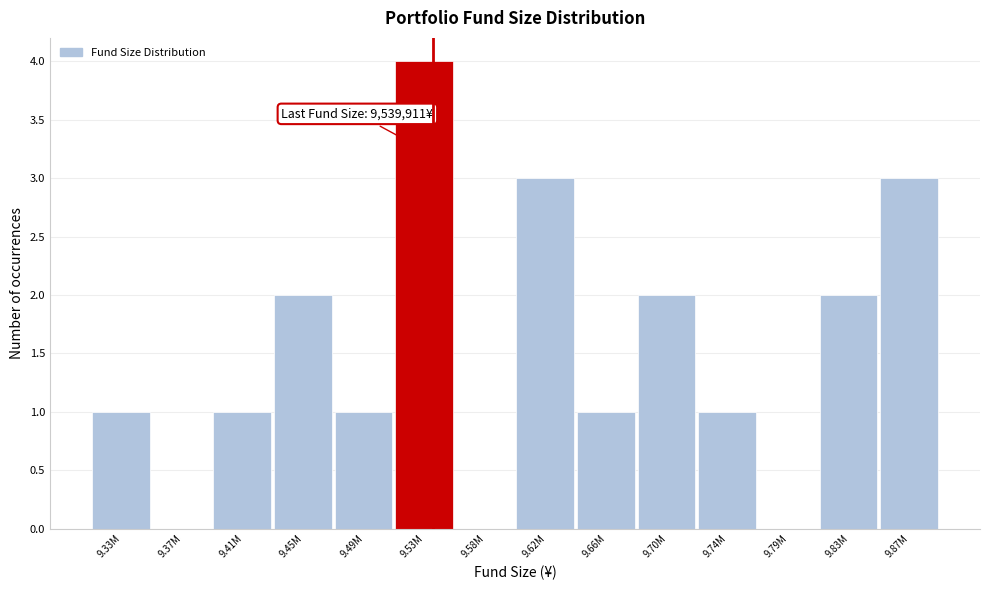

Reading left to right, extract all data points from this chart.

9.33M=1	9.37M=0	9.41M=1	9.45M=2	9.49M=1	9.53M=4	9.58M=0	9.62M=3	9.66M=1	9.70M=2	9.74M=1	9.79M=0	9.83M=2	9.87M=3